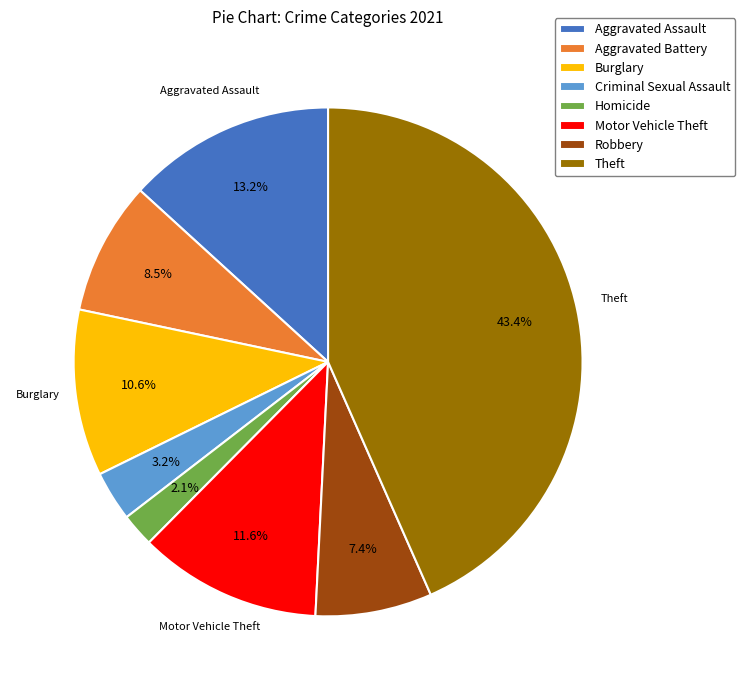

To the nearest percent, what is the difference between the largest and smallest slice percentages?

41%